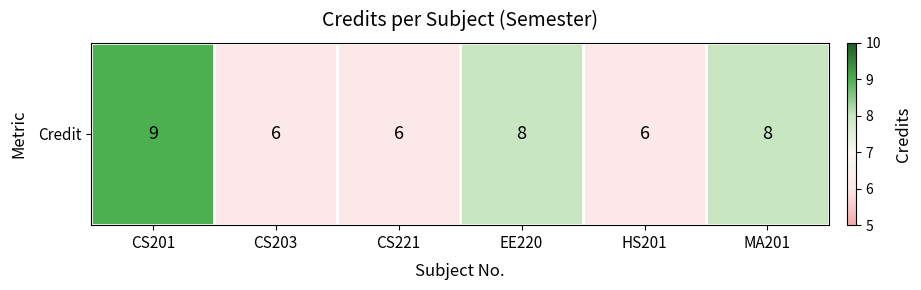

What is the sum of all values?

43